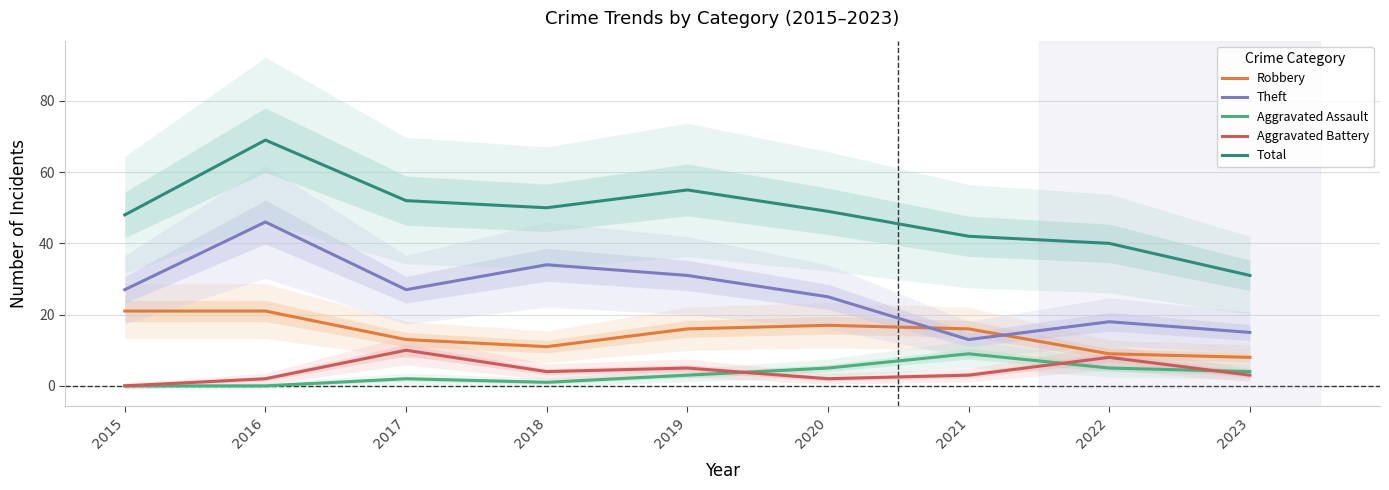

Which series has the widest spread of values?

Total